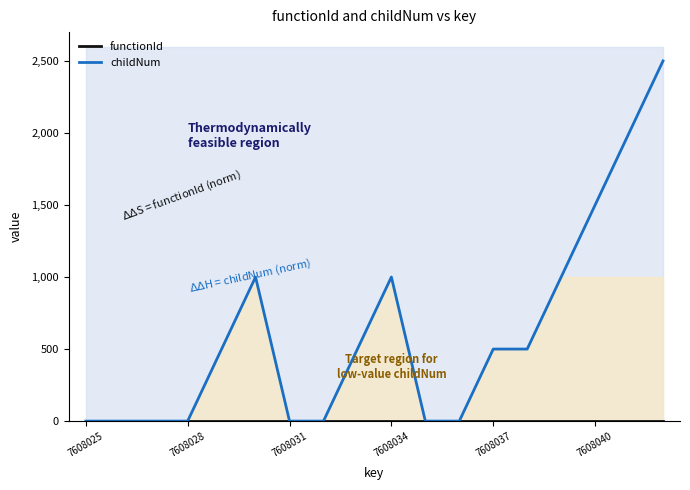

Which label corresponds to the smallest value in the chart?

7608025